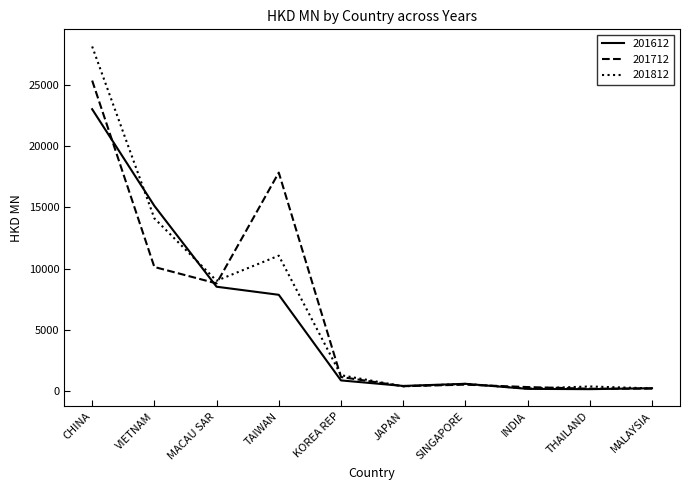

What is the spread (max minus min) of values at VIETNAM?

4993.0